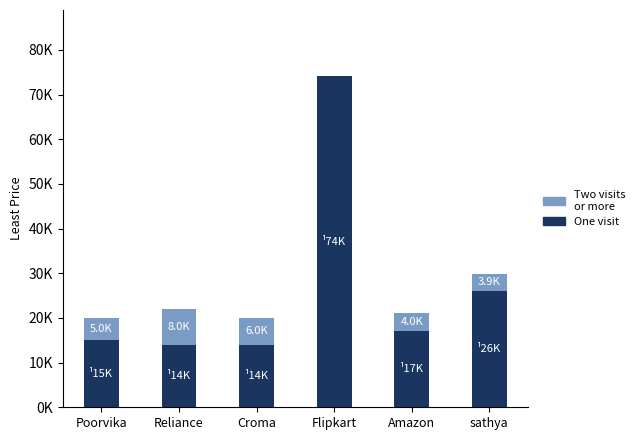

Are the bars horizontal?

No